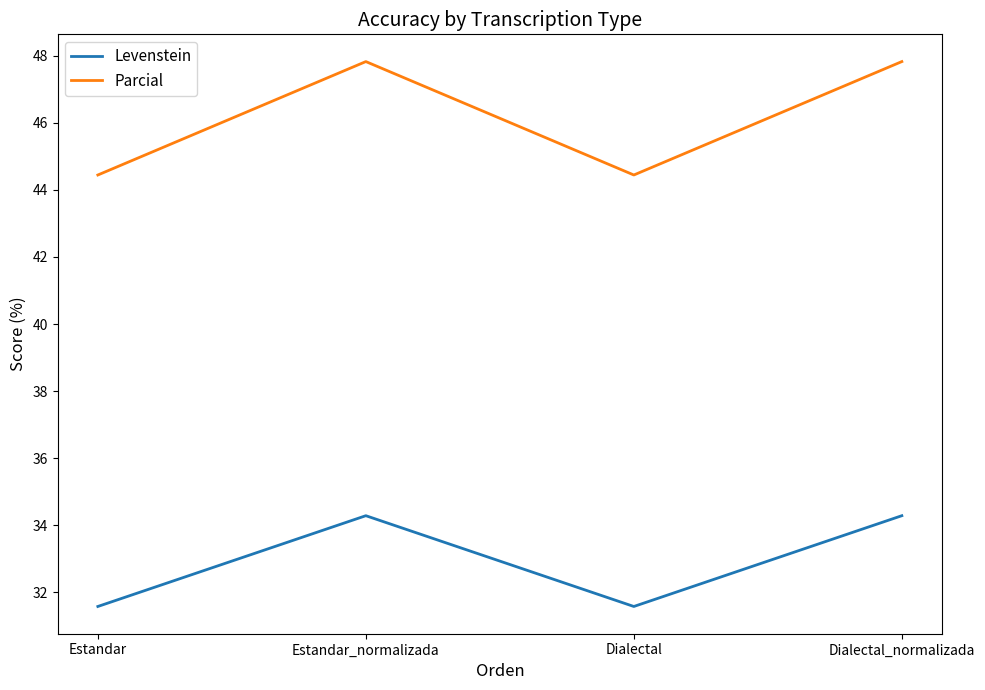

How many lines are shown in the chart?

2